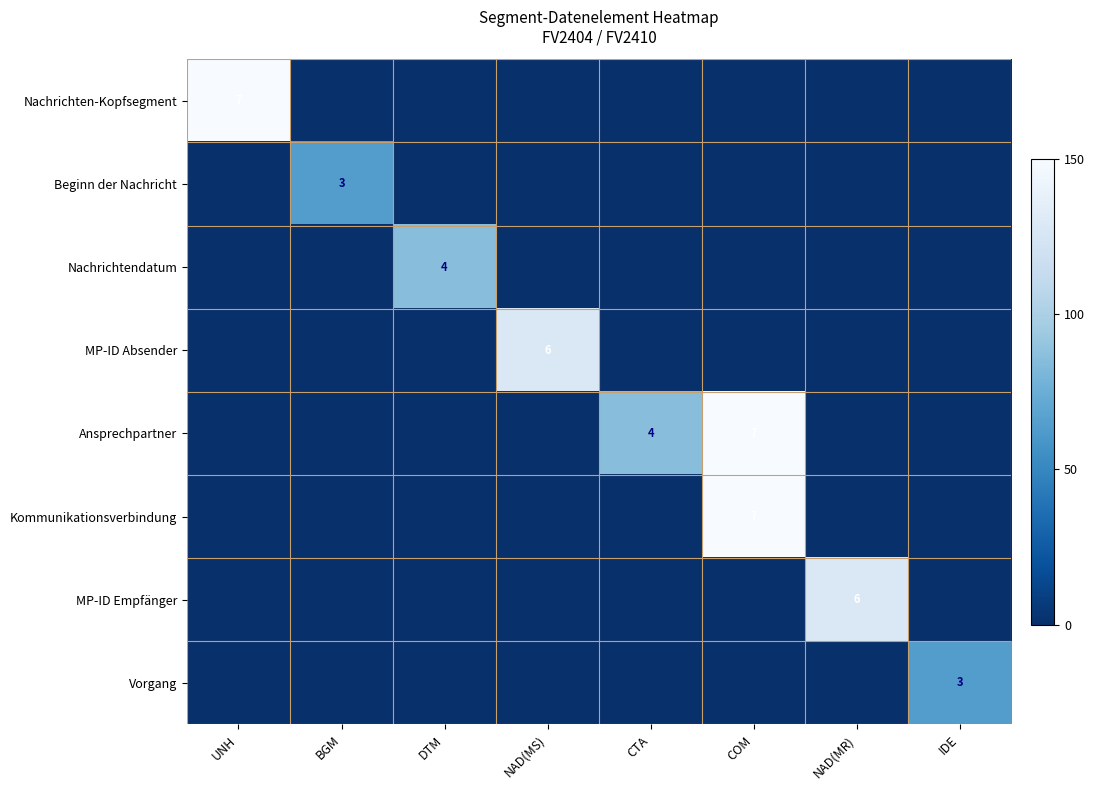

At which category is the sum across all series the highest?

COM